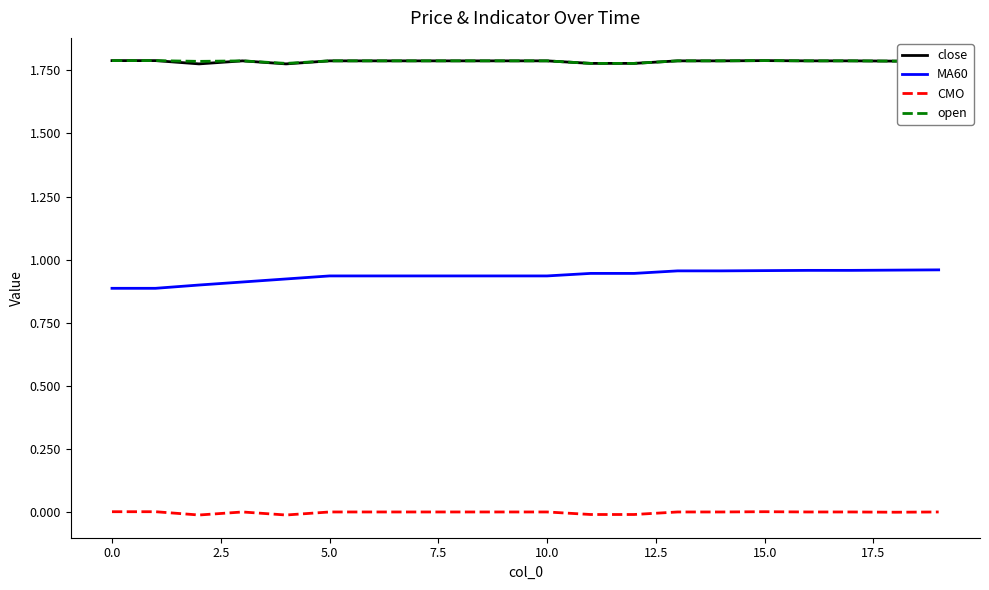

True or false: open and CMO cross at least once.

False